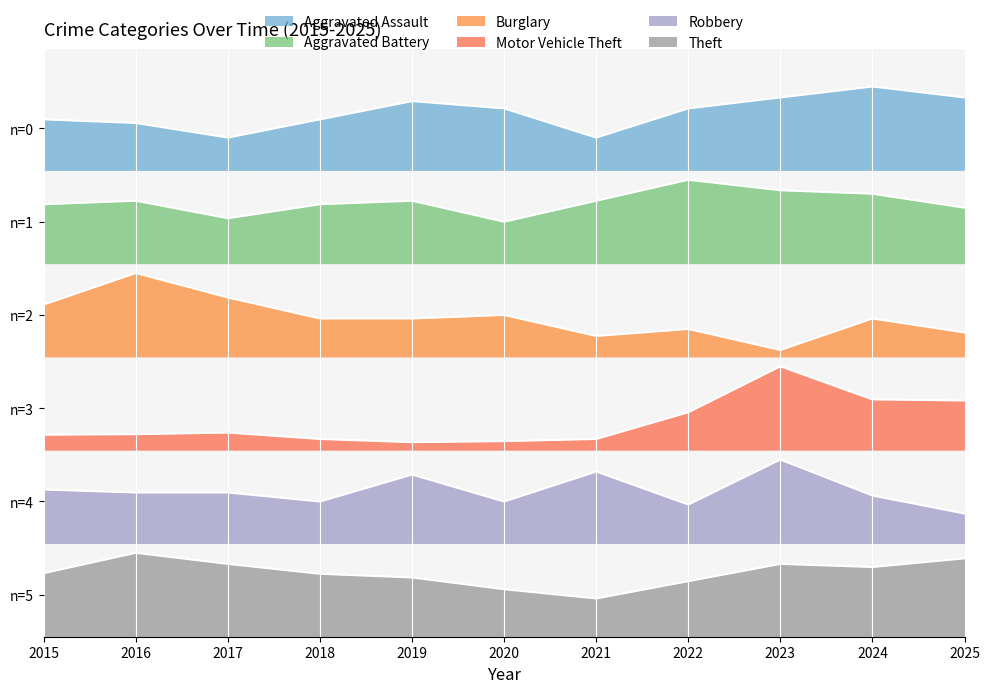

Which has a higher value, 2015 or 2025?

2025